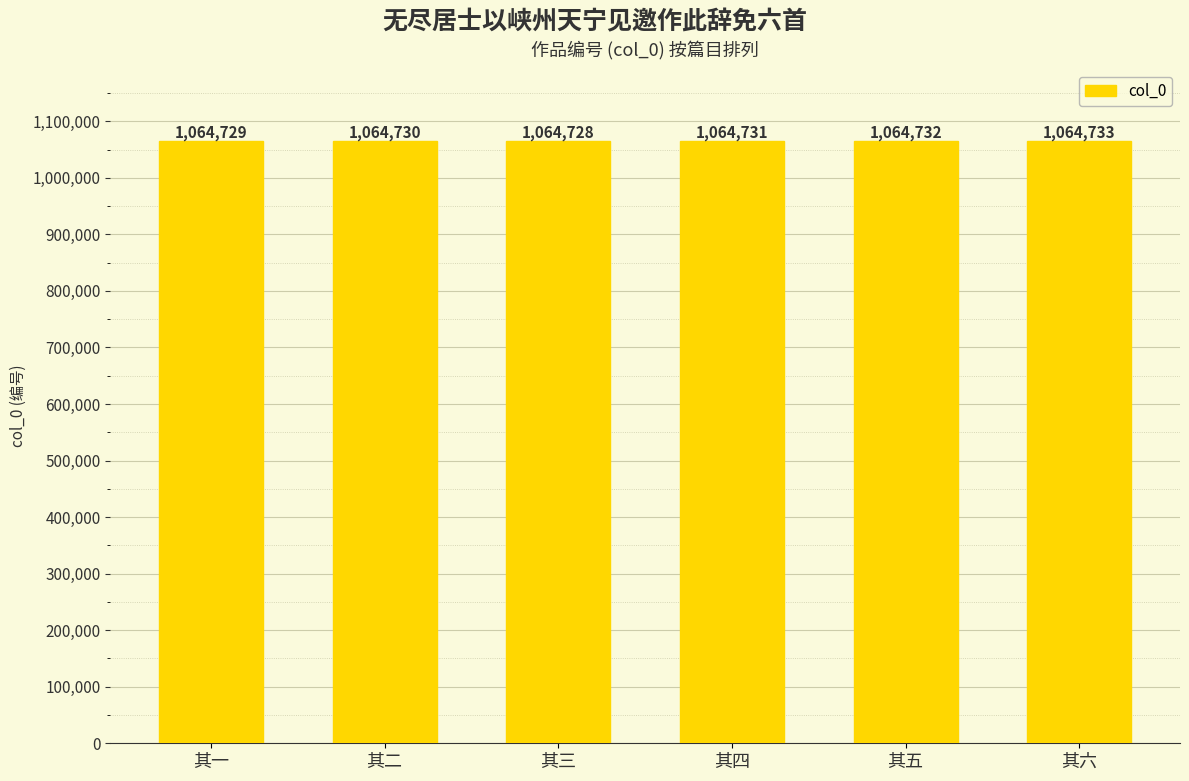

Are the bars horizontal?

No